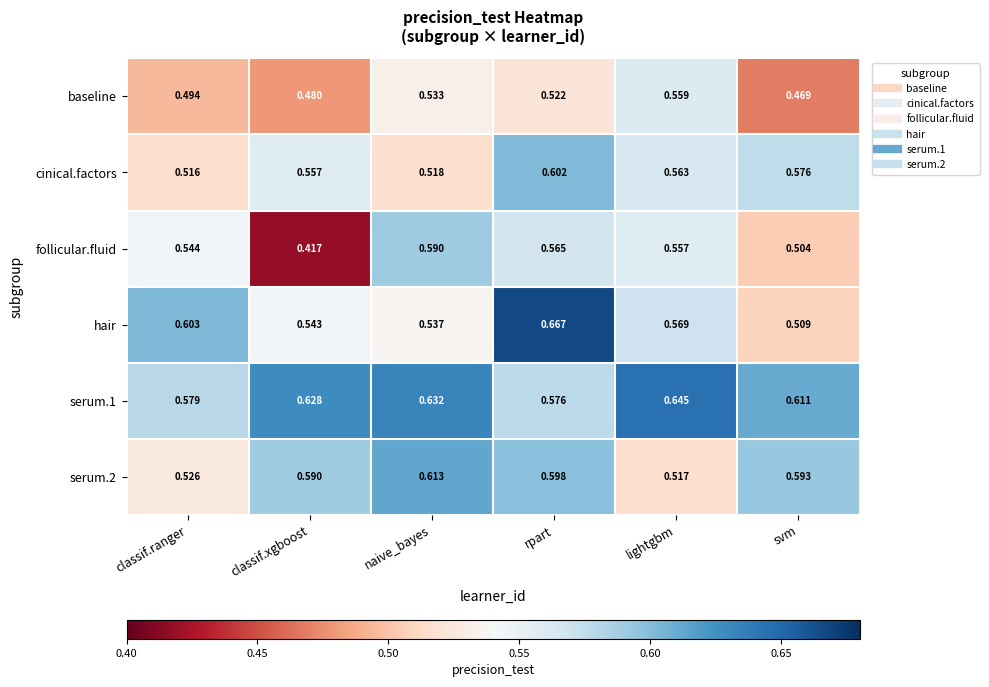

Which series changed the most between naive_bayes and rpart?

hair